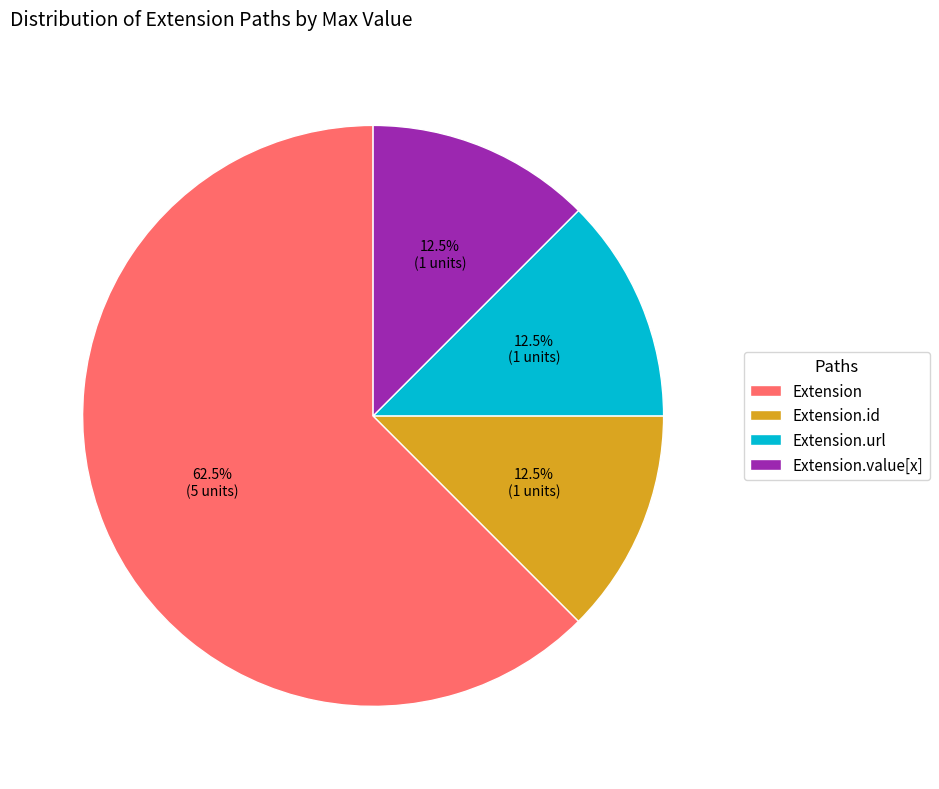

To the nearest percent, what is the average slice percentage?

25%